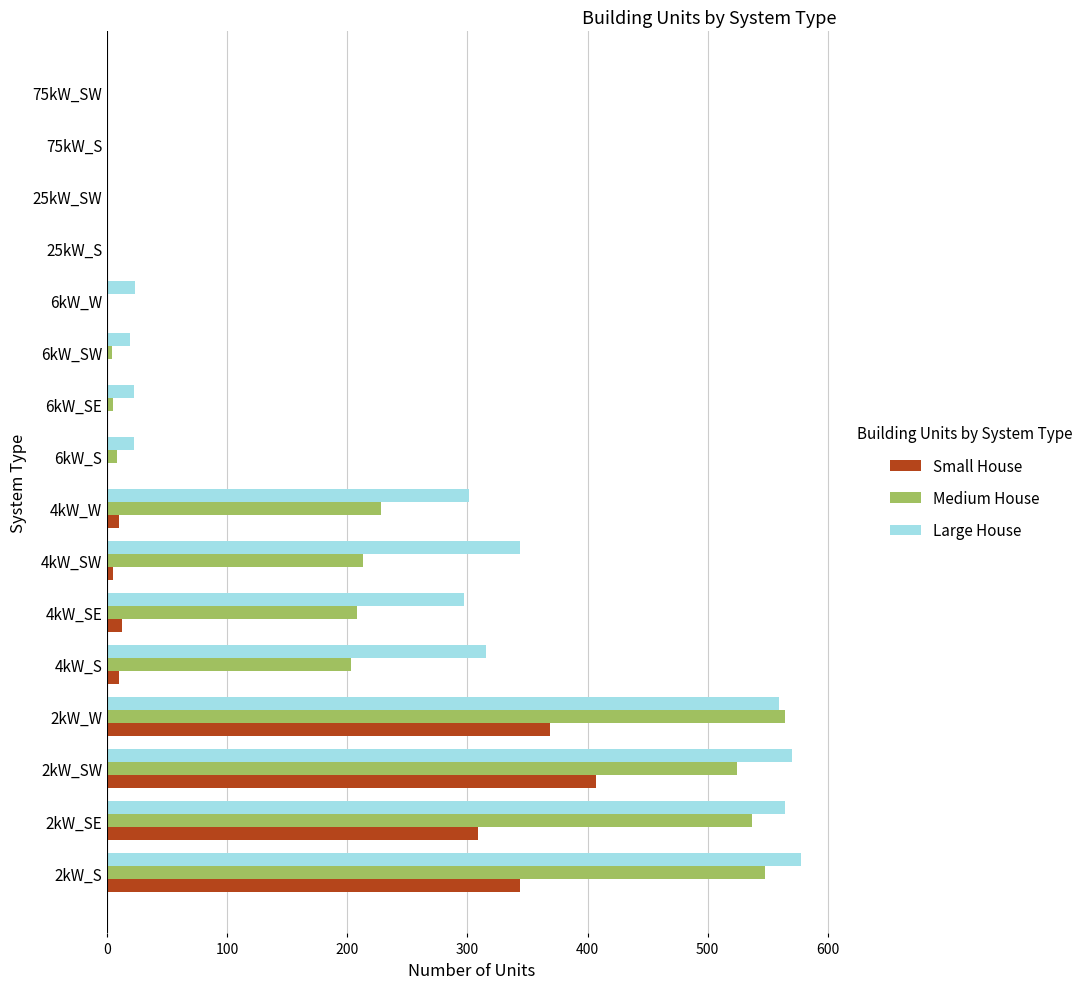

What are all the series names shown in the legend?

Small House, Medium House, Large House